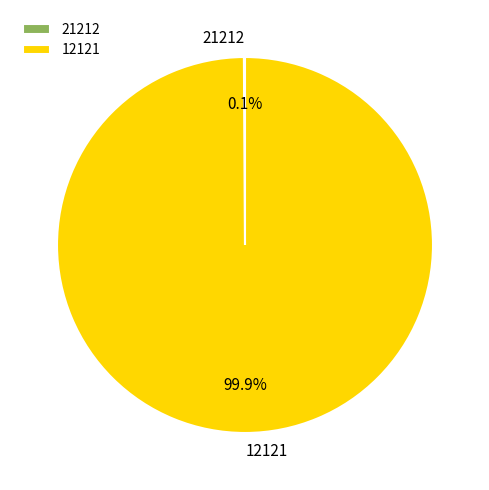

To the nearest percent, what percentage of the pie is 12121?

100%